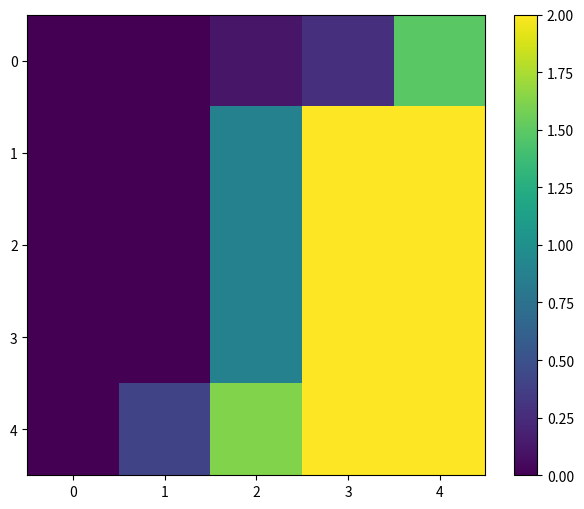

How many distinct data groups are displayed?

5